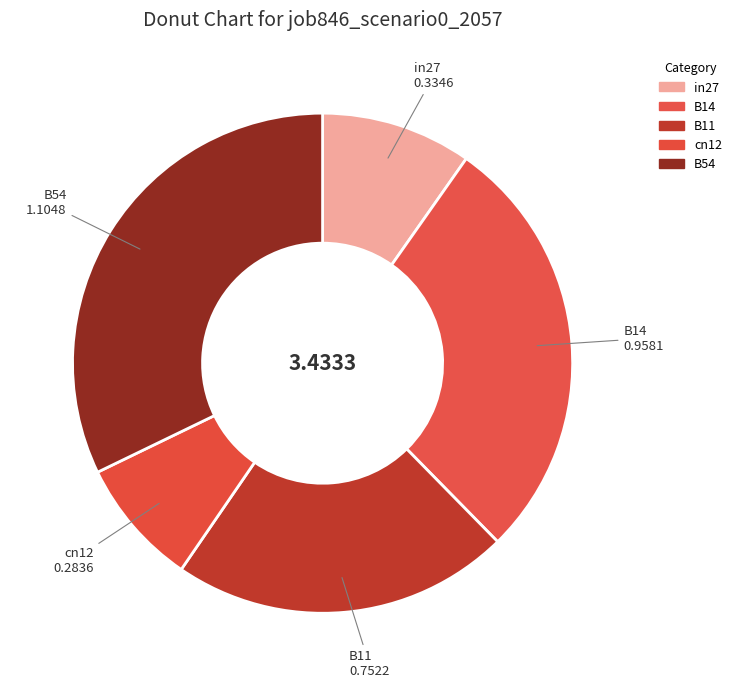

How many segments does this pie chart have?

5